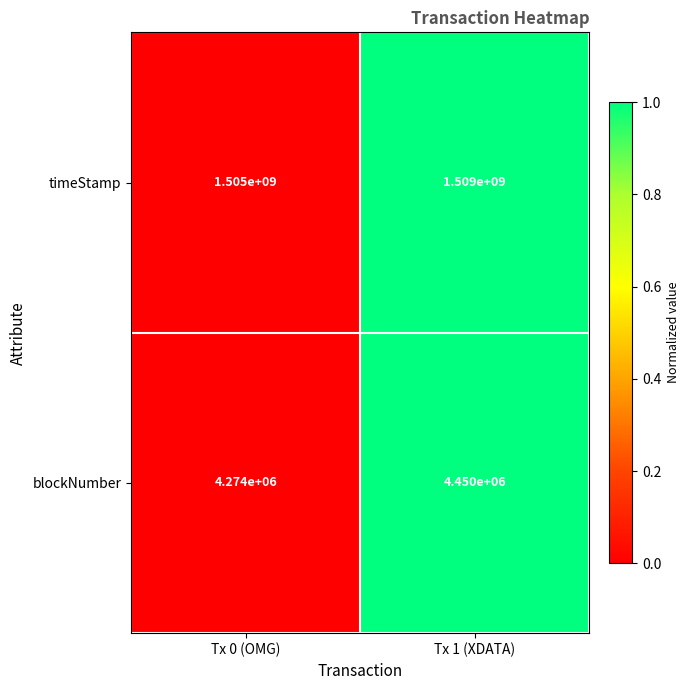

Count the number of data series in this chart.

2